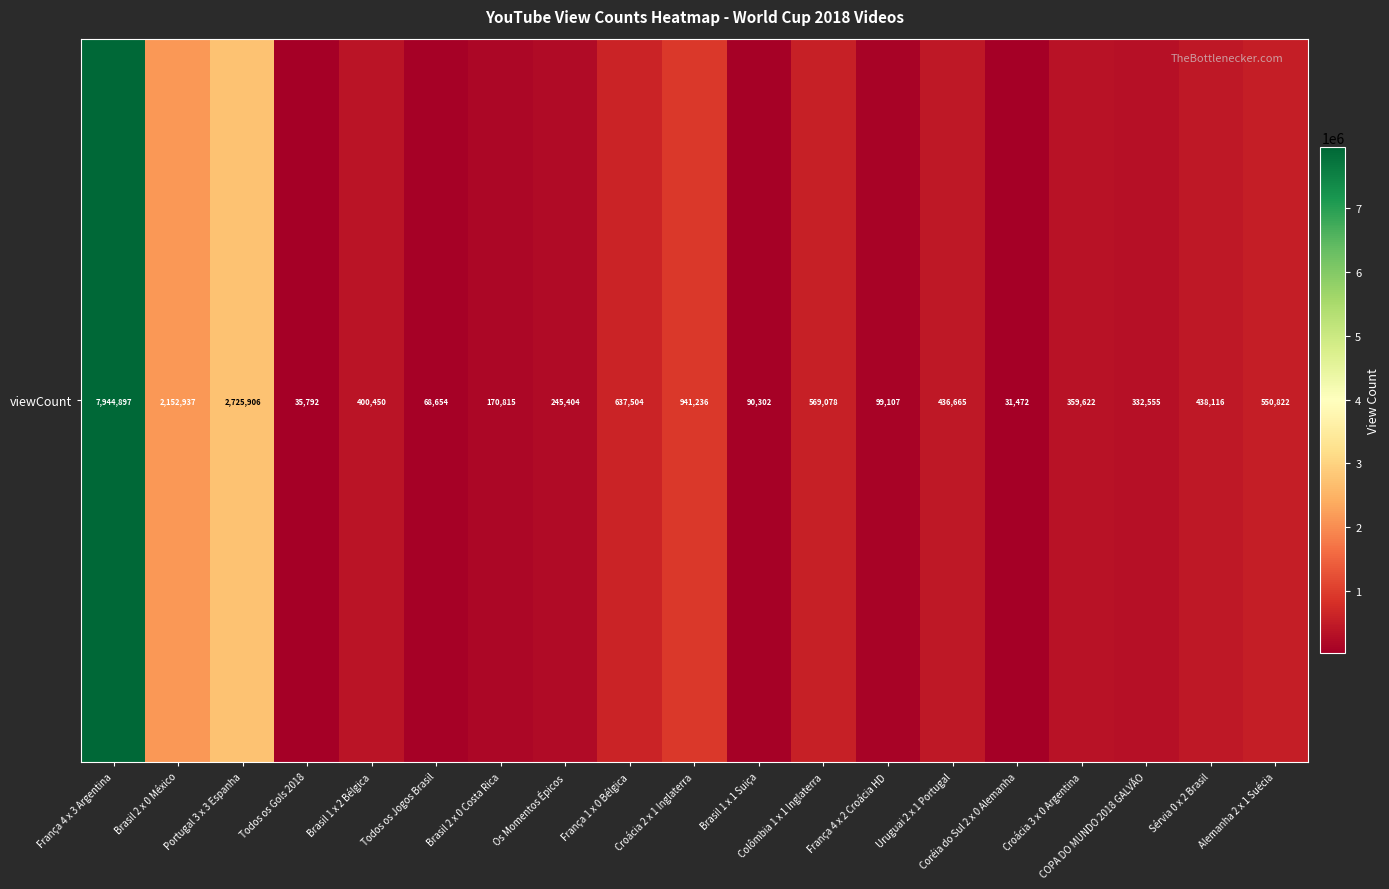

What is the sum of all values?

18231334